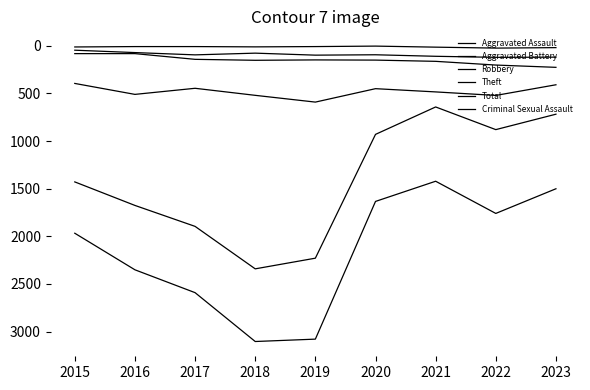

The Criminal Sexual Assault series shows 33 at 2022. True or false?

False